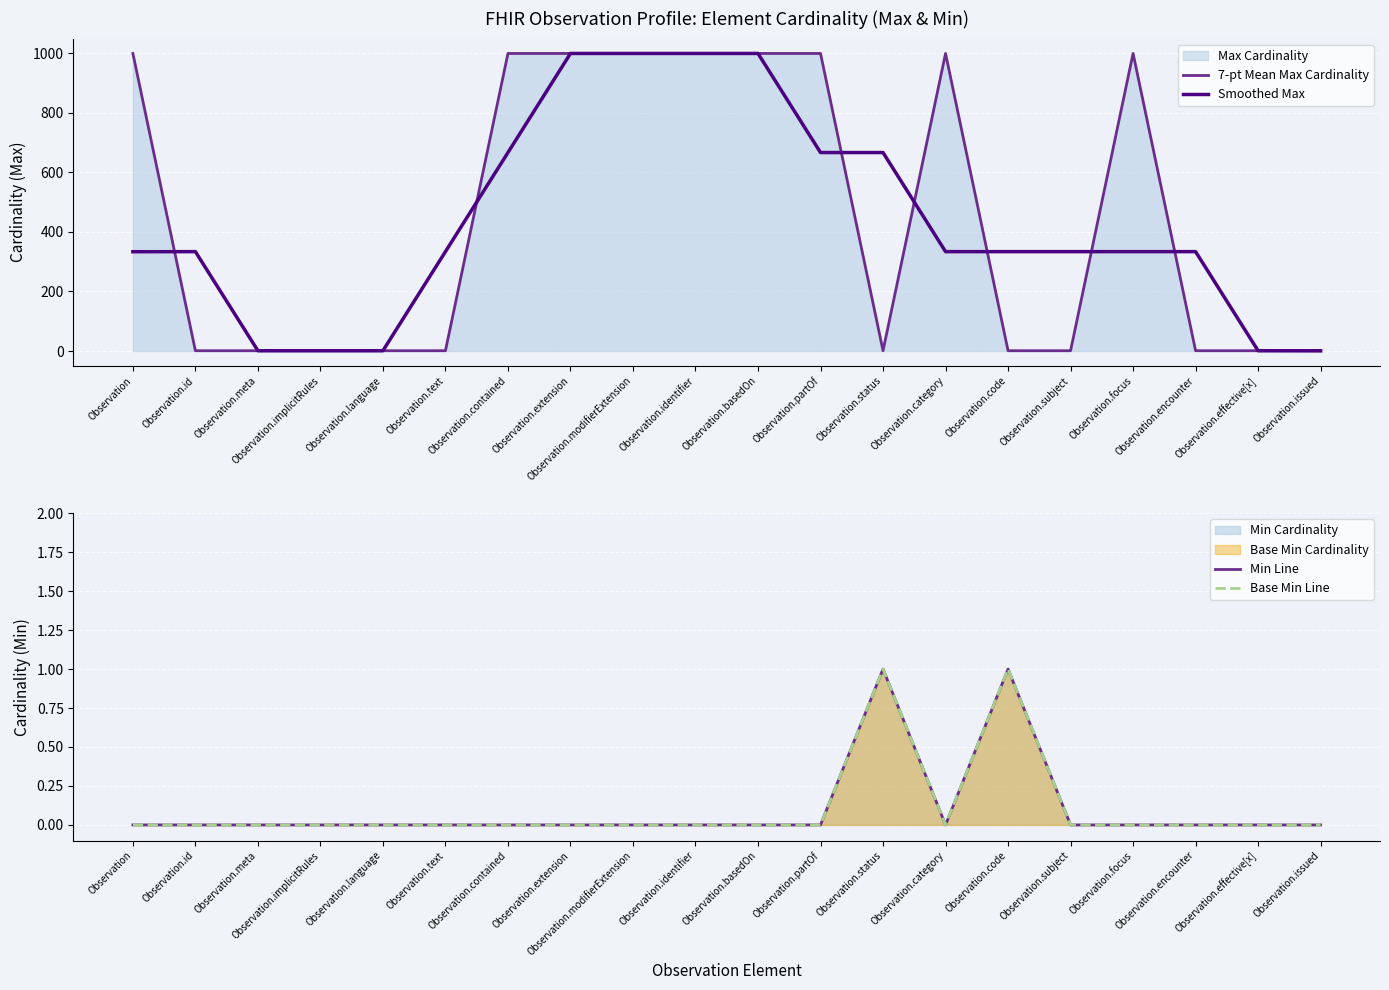

Rank the categories by Min Line value from highest to lowest.

Observation.status, Observation.code, Observation, Observation.id, Observation.meta, Observation.implicitRules, Observation.language, Observation.text, Observation.contained, Observation.extension, Observation.modifierExtension, Observation.identifier, Observation.basedOn, Observation.partOf, Observation.category, Observation.subject, Observation.focus, Observation.encounter, Observation.effective[x], Observation.issued